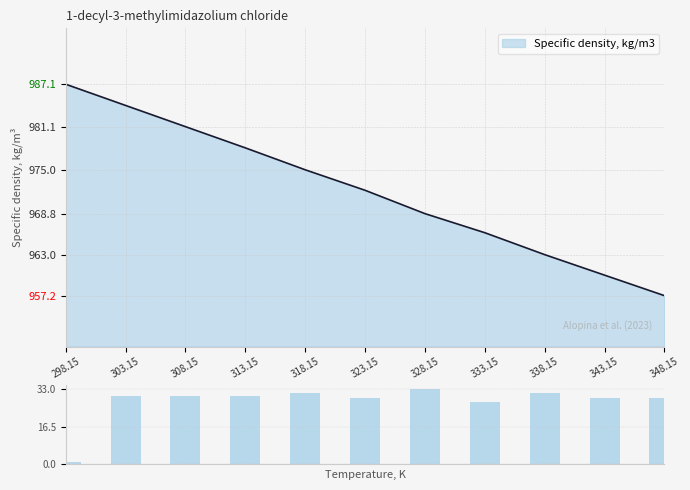

The value at 308.15 is 42.2. True or false?

False